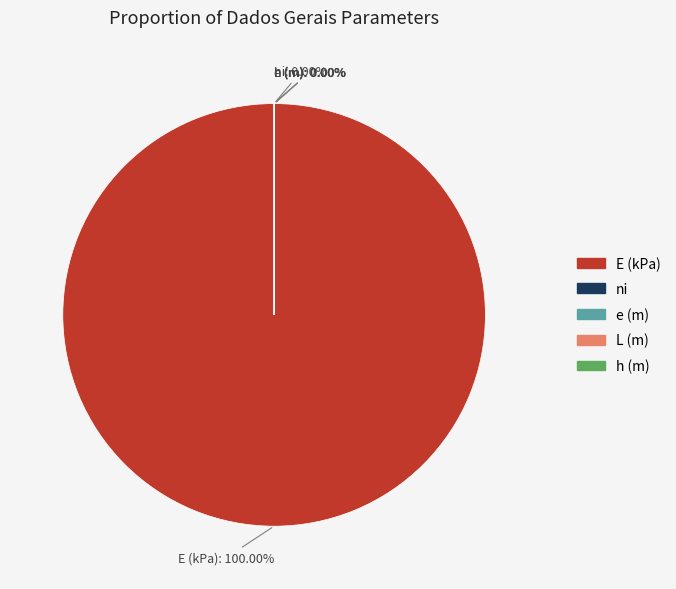

How many slices are in this pie chart?

5